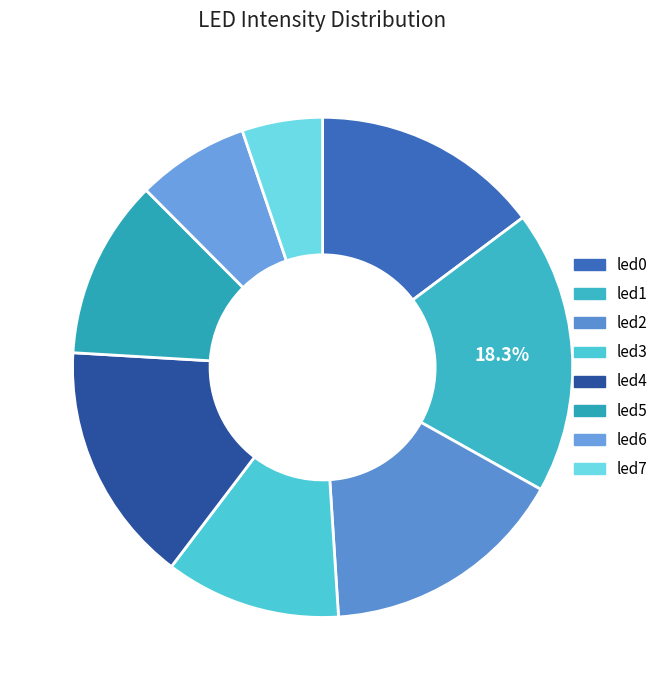

Does led0 represent more than half of the total?

No